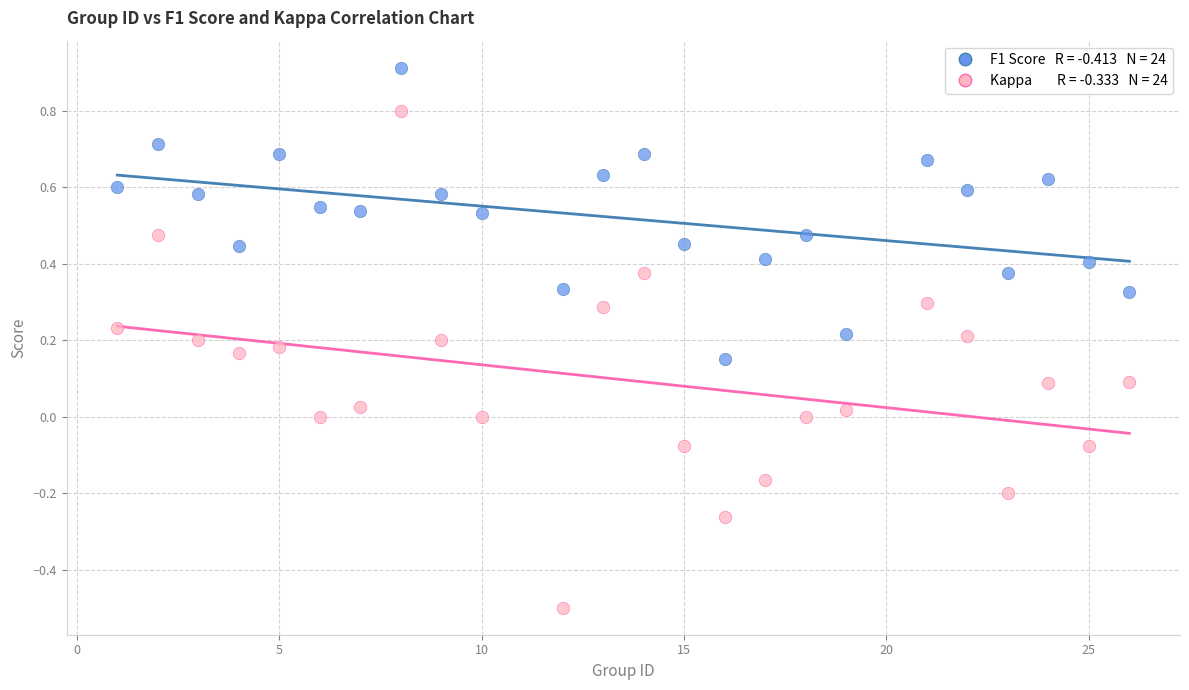

Across all data points, what is the range of Y values (max minus min)?

1.4